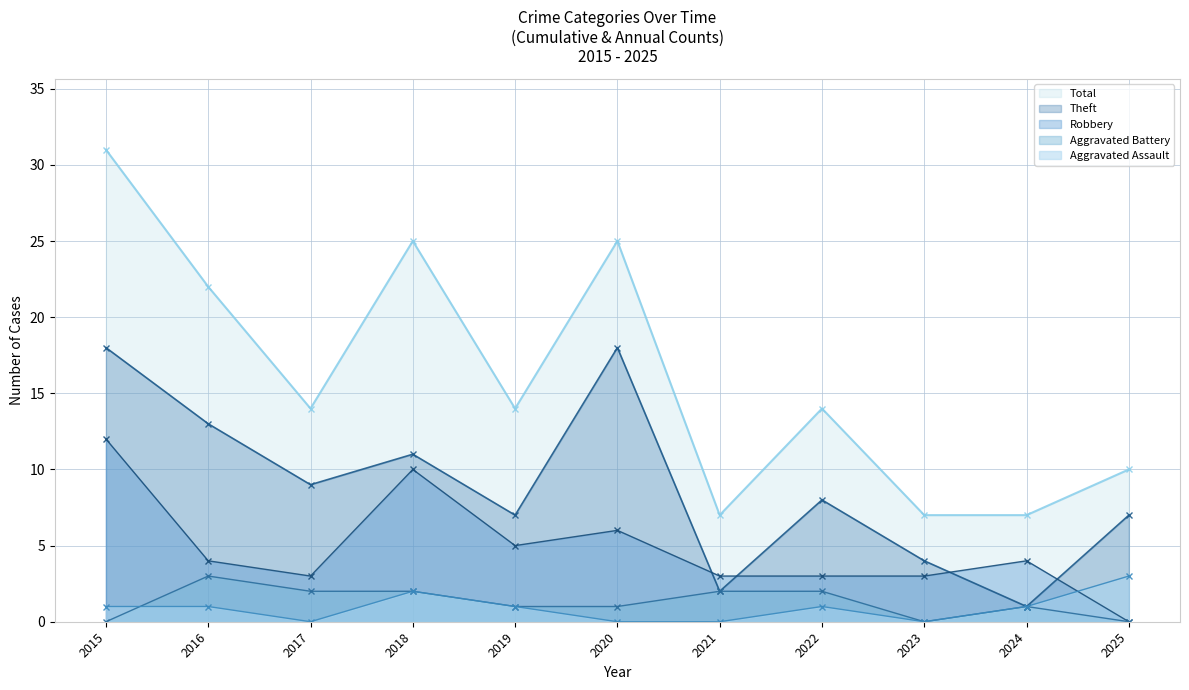

Reading right to left, list all the values displayed in this chart.

Aggravated Assault: 2025=3	2024=1	2023=0	2022=1	2021=0	2020=0	2019=1	2018=2	2017=0	2016=1	2015=1
Aggravated Battery: 2025=0	2024=1	2023=0	2022=2	2021=2	2020=1	2019=1	2018=2	2017=2	2016=3	2015=0
Robbery: 2025=0	2024=4	2023=3	2022=3	2021=3	2020=6	2019=5	2018=10	2017=3	2016=4	2015=12
Theft: 2025=7	2024=1	2023=4	2022=8	2021=2	2020=18	2019=7	2018=11	2017=9	2016=13	2015=18
Total: 2025=10	2024=7	2023=7	2022=14	2021=7	2020=25	2019=14	2018=25	2017=14	2016=22	2015=31